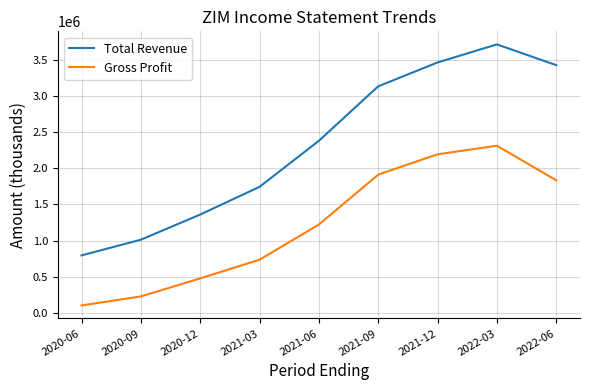

Reading left to right, transcribe all the data shown in this chart.

Total Revenue: 795100	1012500	1360800	1744300	2382000	3136000	3466400	3716400	3428800
Gross Profit: 102500	227200	477400	735500	1222500	1913500	2195000	2313700	1834900